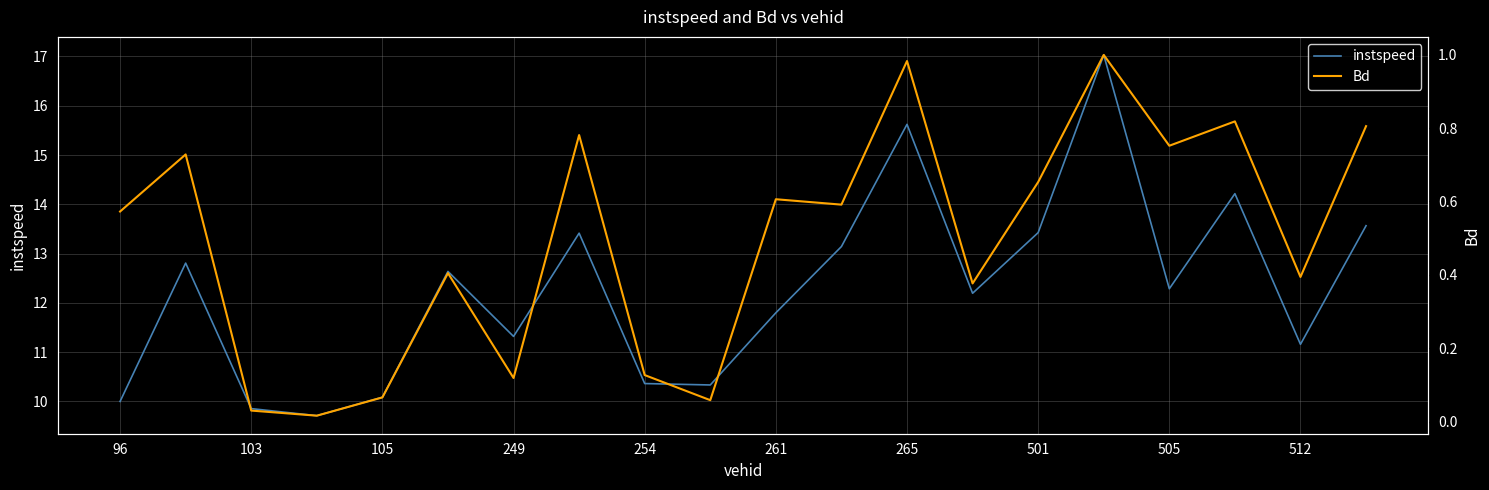

What is the highest value of the instspeed series?

17.0